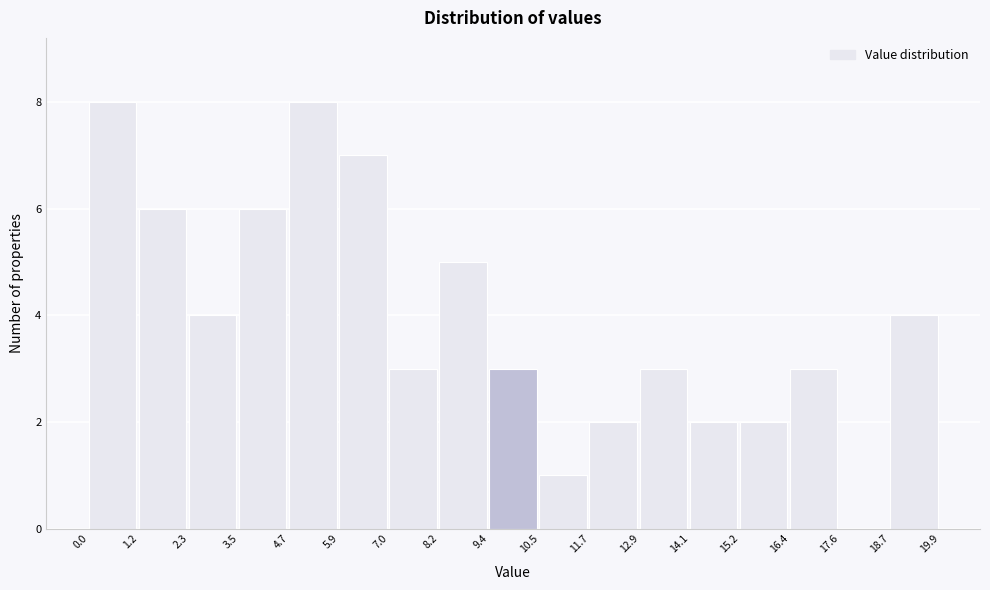

Reading left to right, transcribe this chart: for each bar, give the range it covers on the x-axis and its height. The values are not printed on the chart, so give them approximately, as read against the axis.

0.0 to 1.2: 8
1.2 to 2.3: 6
2.3 to 3.5: 4
3.5 to 4.7: 6
4.7 to 5.9: 8
5.9 to 7.0: 7
7.0 to 8.2: 3
8.2 to 9.4: 5
9.4 to 10.5: 3
10.5 to 11.7: 1
11.7 to 12.9: 2
12.9 to 14.1: 3
14.1 to 15.2: 2
15.2 to 16.4: 2
16.4 to 17.6: 3
17.6 to 18.7: 0
18.7 to 19.9: 4